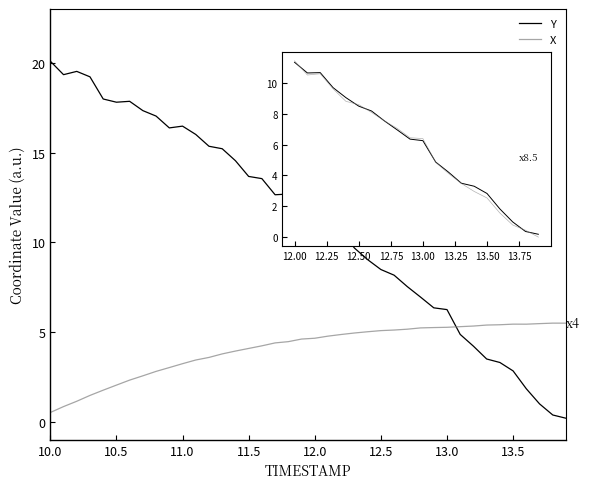

What is the lowest value of the X series?

0.5